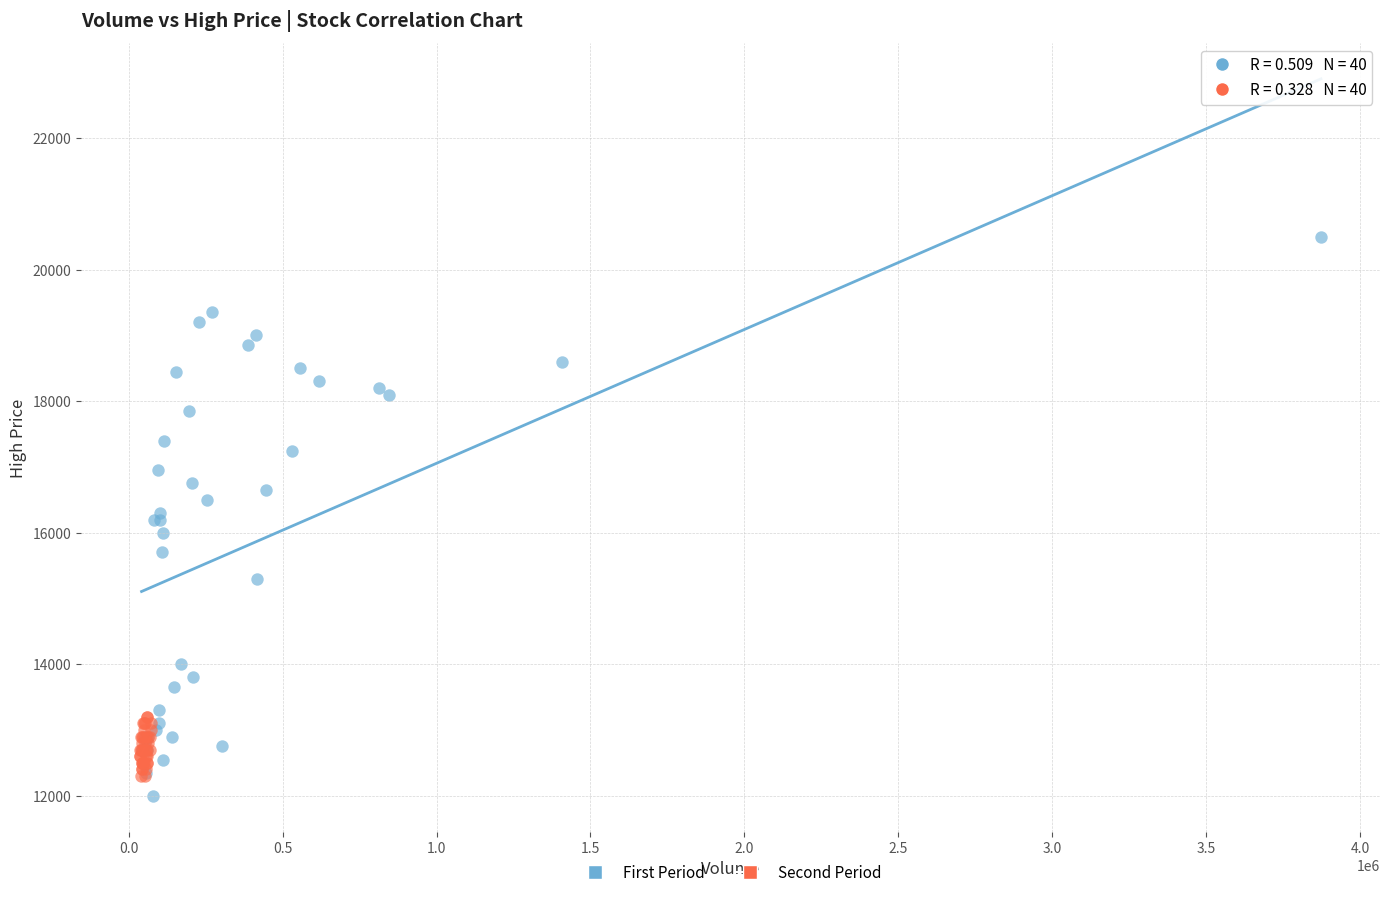

What are all the series names shown in the legend?

First Period, Second Period